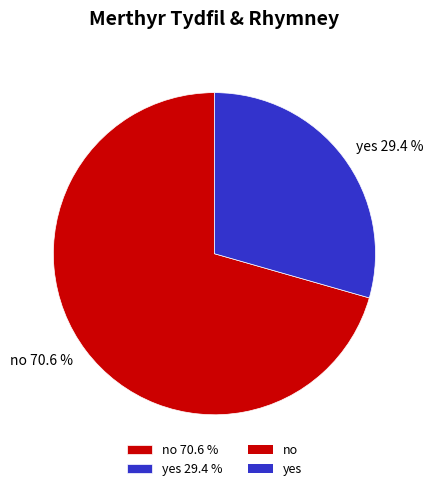

True or false: yes accounts for 29% of the total.

True